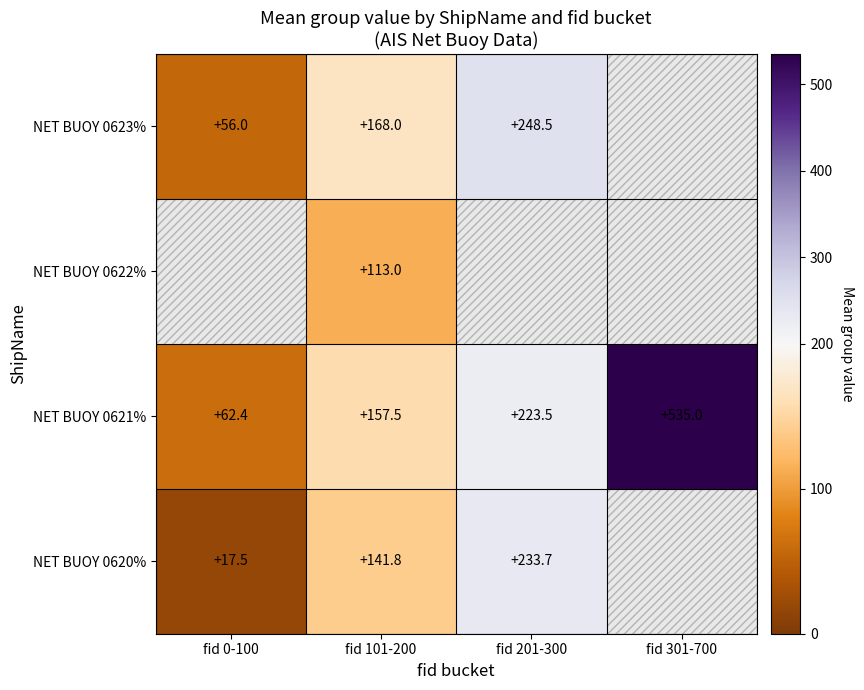

At how many categories does at least one series exceed 440?

1